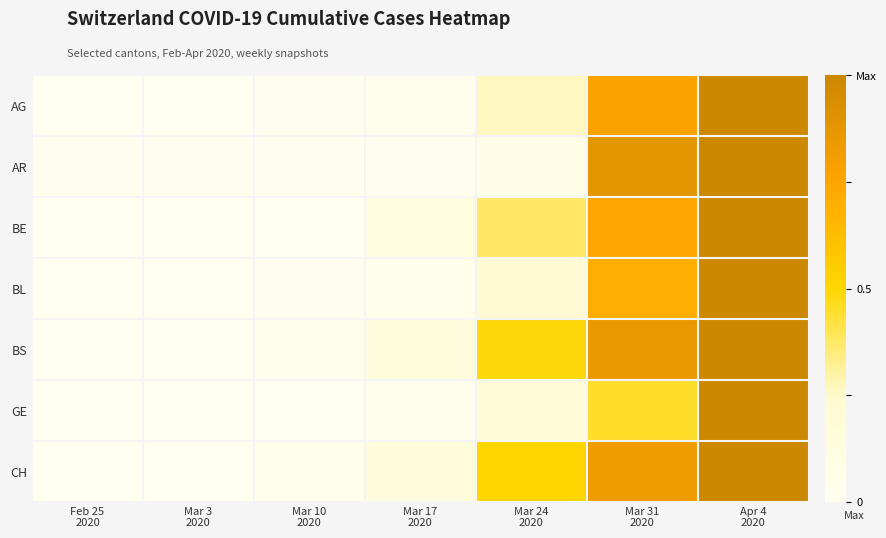

Reading left to right, what are all the values shown in this chart?

AG: Feb 25
2020=0.0	Mar 3
2020=0.0	Mar 10
2020=0.0	Mar 17
2020=0.0	Mar 24
2020=0.3	Mar 31
2020=0.8	Apr 4
2020=1.0
AR: Feb 25
2020=0.0	Mar 3
2020=0.0	Mar 10
2020=0.0	Mar 17
2020=0.0	Mar 24
2020=0.1	Mar 31
2020=0.9	Apr 4
2020=1.0
BE: Feb 25
2020=0.0	Mar 3
2020=0.0	Mar 10
2020=0.0	Mar 17
2020=0.1	Mar 24
2020=0.4	Mar 31
2020=0.7	Apr 4
2020=1.0
BL: Feb 25
2020=0.0	Mar 3
2020=0.0	Mar 10
2020=0.0	Mar 17
2020=0.0	Mar 24
2020=0.2	Mar 31
2020=0.7	Apr 4
2020=1.0
BS: Feb 25
2020=0.0	Mar 3
2020=0.0	Mar 10
2020=0.0	Mar 17
2020=0.1	Mar 24
2020=0.5	Mar 31
2020=0.9	Apr 4
2020=1.0
GE: Feb 25
2020=0.0	Mar 3
2020=0.0	Mar 10
2020=0.0	Mar 17
2020=0.0	Mar 24
2020=0.2	Mar 31
2020=0.5	Apr 4
2020=1.0
CH: Feb 25
2020=0.0	Mar 3
2020=0.0	Mar 10
2020=0.0	Mar 17
2020=0.1	Mar 24
2020=0.5	Mar 31
2020=0.8	Apr 4
2020=1.0